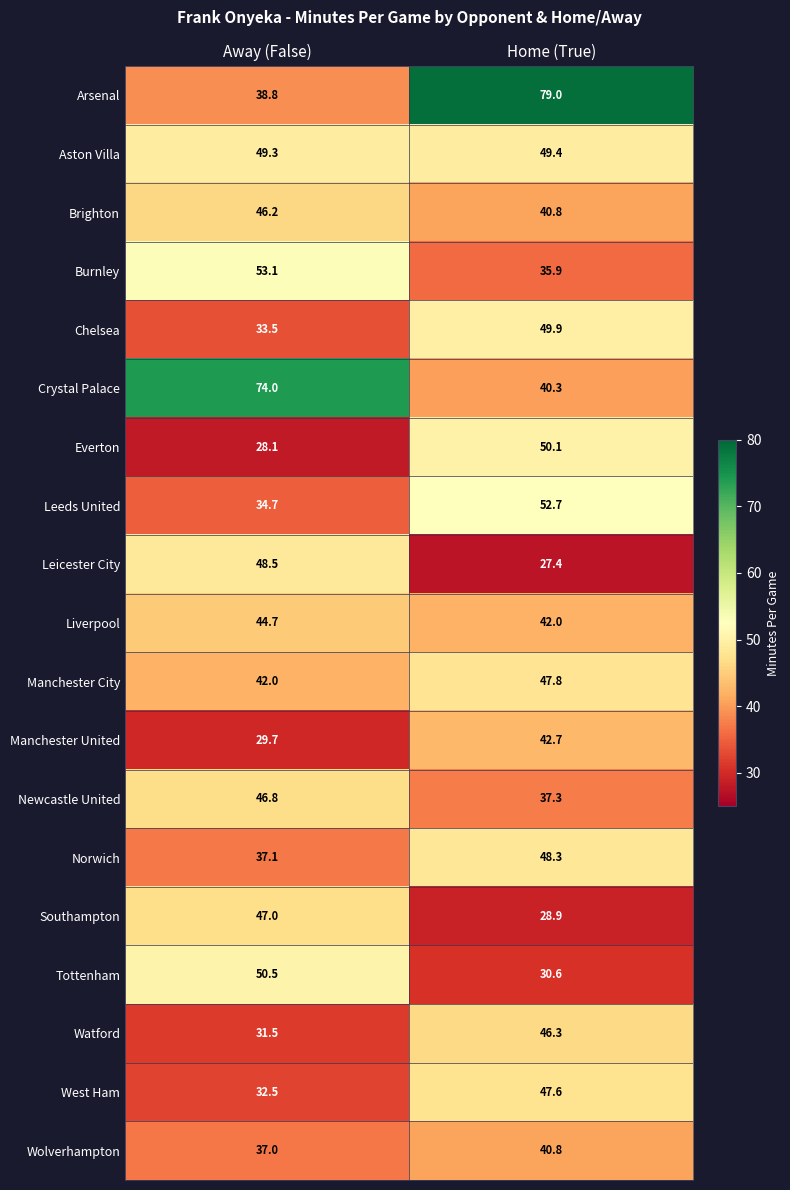

At which label is Watford closest to 38?

Away (False)